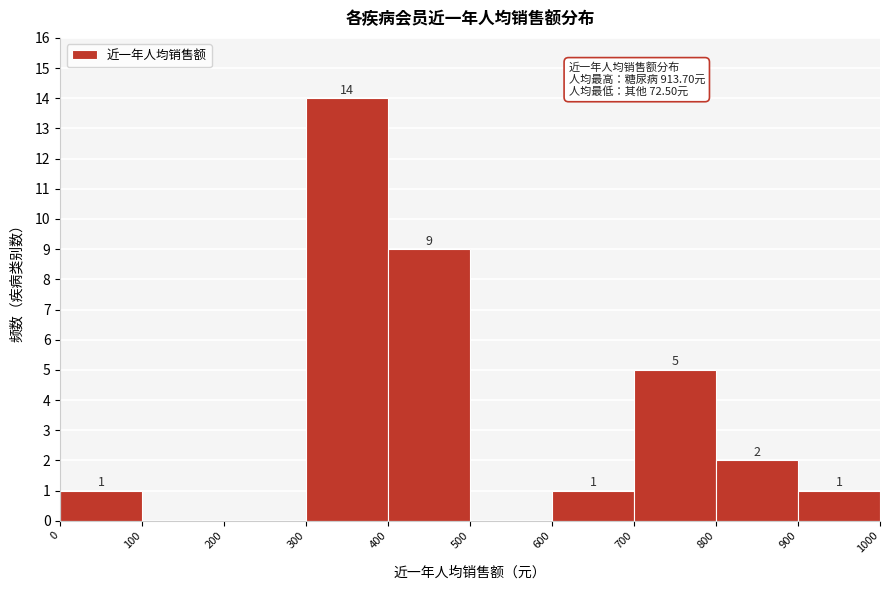

Over which range of the x-axis is the bar tallest?

300 to 400